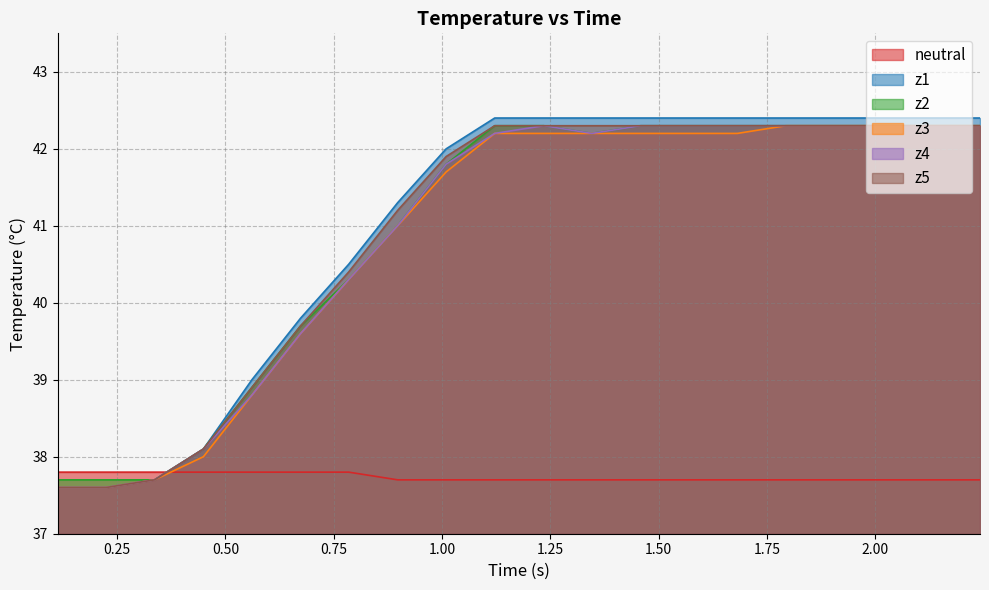

What is the minimum value shown in the chart?

37.6